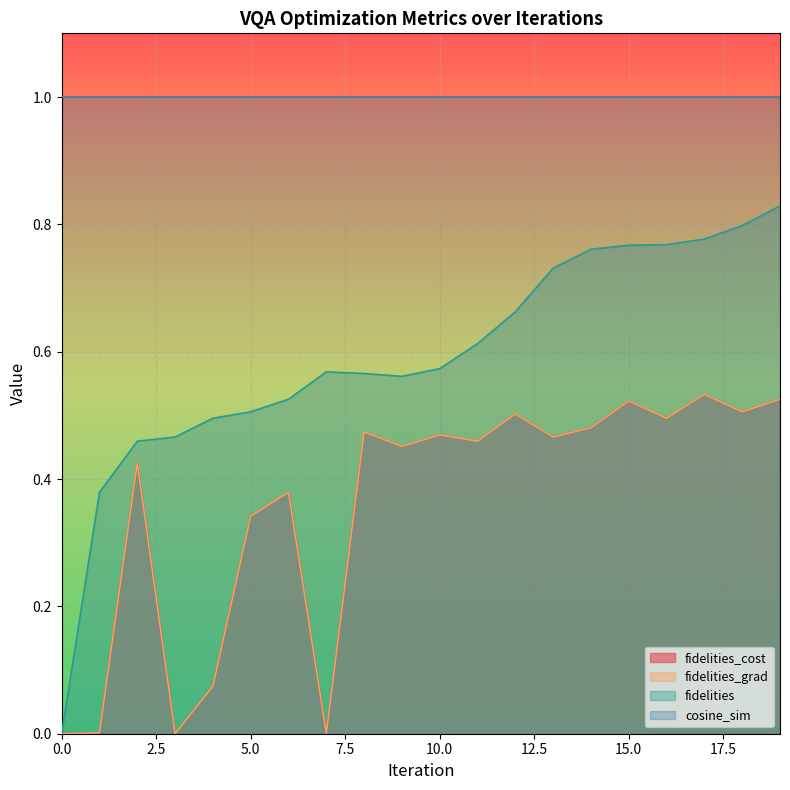

What is the sum of all fidelities_grad values?

7.1